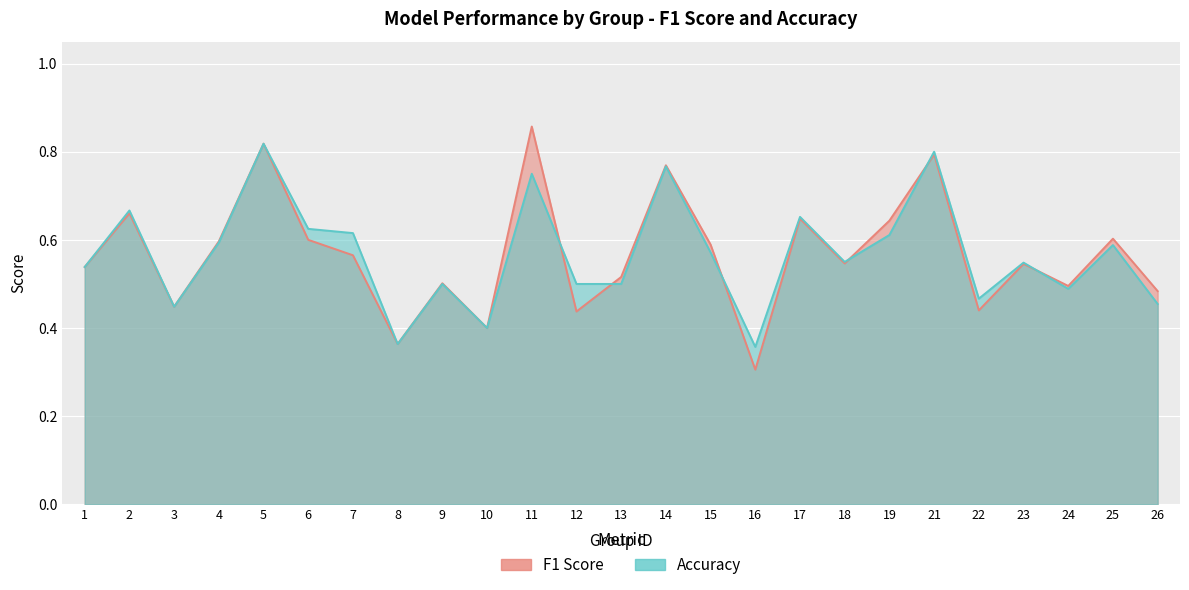

At which category is the sum across all series the highest?

5